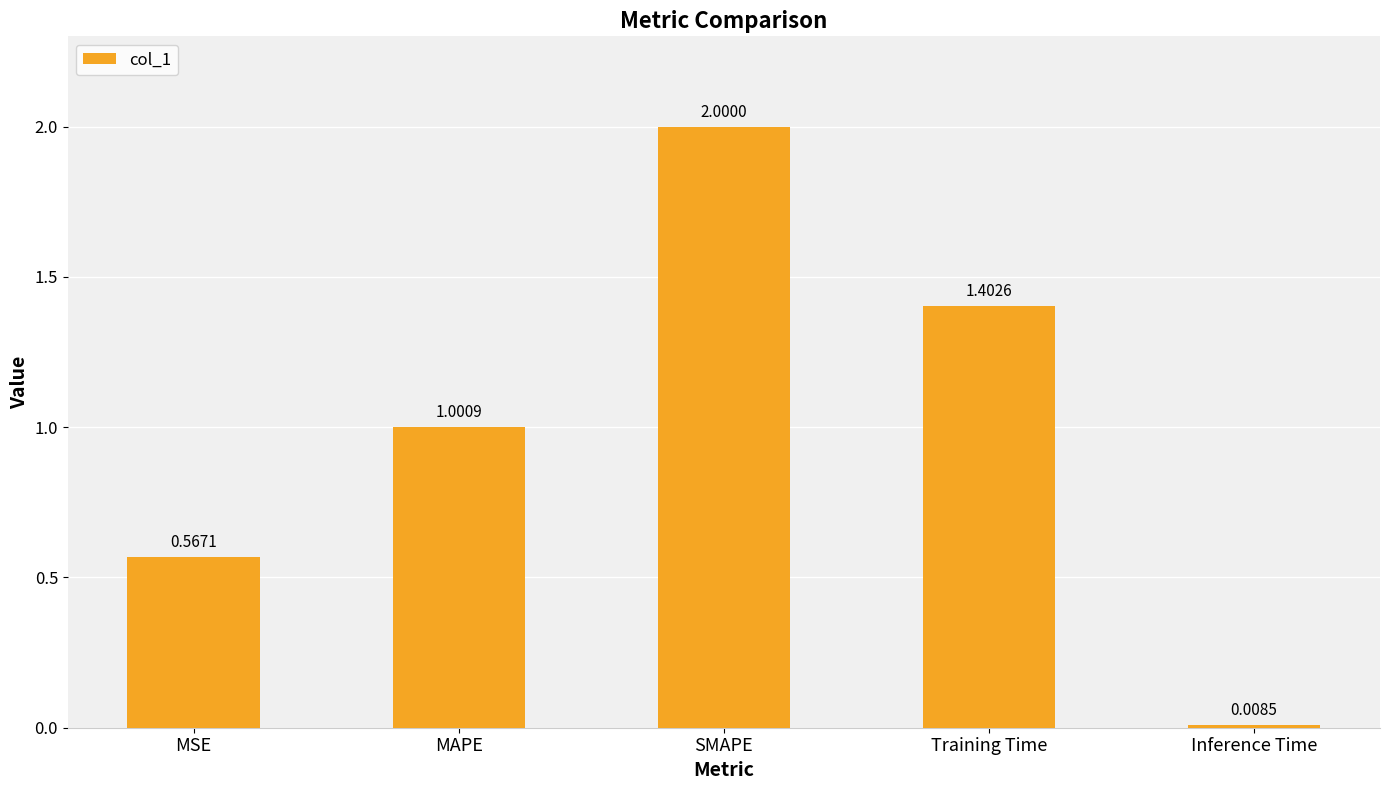

Is it true that the value at SMAPE is 2.0?

True